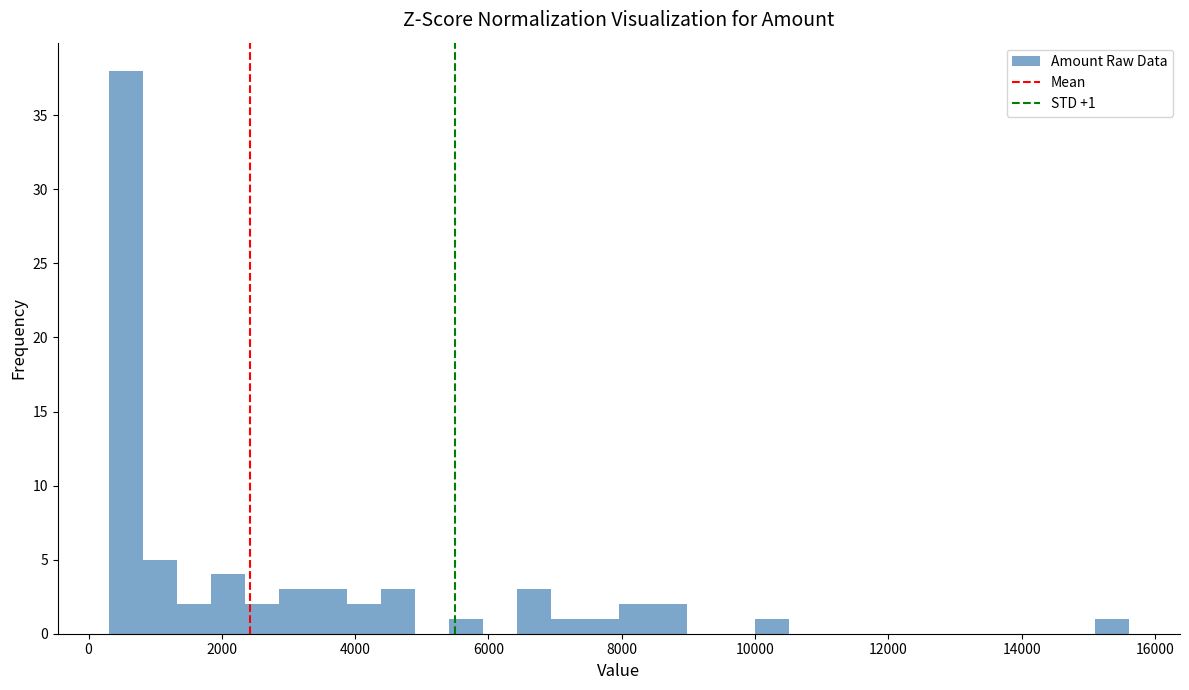

Around what value on the x-axis is the tallest bar? Give the approximate position of its centre, as read against the axis.

600